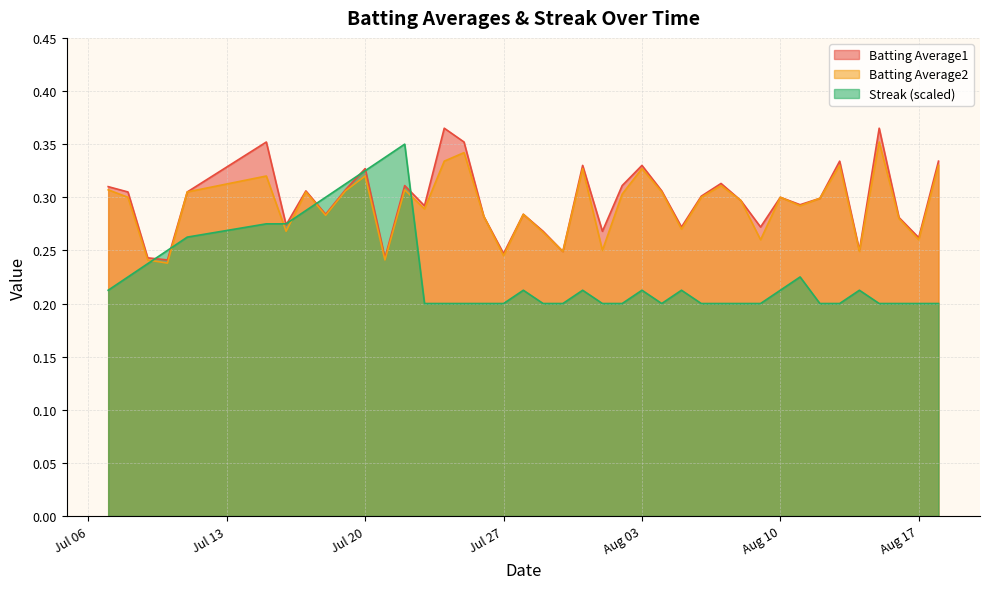

Reading right to left, what are all the values shown in this chart?

Batting Average1: 0.3	0.3	0.3	0.4	0.2	0.3	0.3	0.3	0.3	0.3	0.3	0.3	0.3	0.3	0.3	0.3	0.3	0.3	0.3	0.2	0.3	0.3	0.2	0.3	0.4	0.4	0.3	0.3	0.2	0.3	0.3	0.3	0.3	0.3	0.4	0.3	0.2	0.2	0.3	0.3
Batting Average2: 0.3	0.3	0.3	0.4	0.2	0.3	0.3	0.3	0.3	0.3	0.3	0.3	0.3	0.3	0.3	0.3	0.3	0.2	0.3	0.2	0.3	0.3	0.2	0.3	0.3	0.3	0.3	0.3	0.2	0.3	0.3	0.3	0.3	0.3	0.3	0.3	0.2	0.2	0.3	0.3
Streak: 0.2	0.2	0.2	0.2	0.2	0.2	0.2	0.2	0.2	0.2	0.2	0.2	0.2	0.2	0.2	0.2	0.2	0.2	0.2	0.2	0.2	0.2	0.2	0.2	0.2	0.2	0.2	0.3	0.3	0.3	0.3	0.3	0.3	0.3	0.3	0.3	0.2	0.2	0.2	0.2